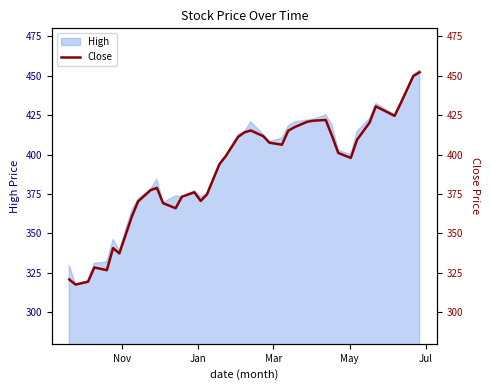

How many categories are shown in the chart?

40